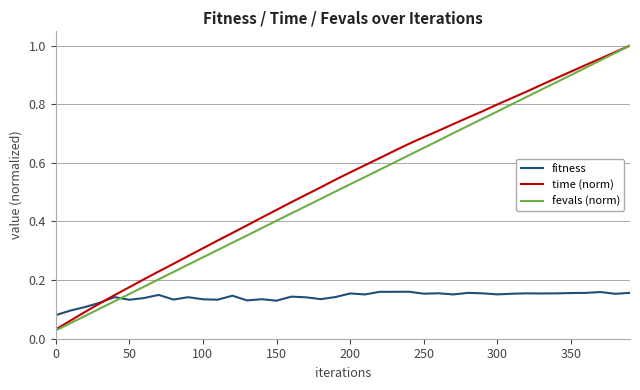

Which series has the largest range (max minus min)?

fevals (norm)